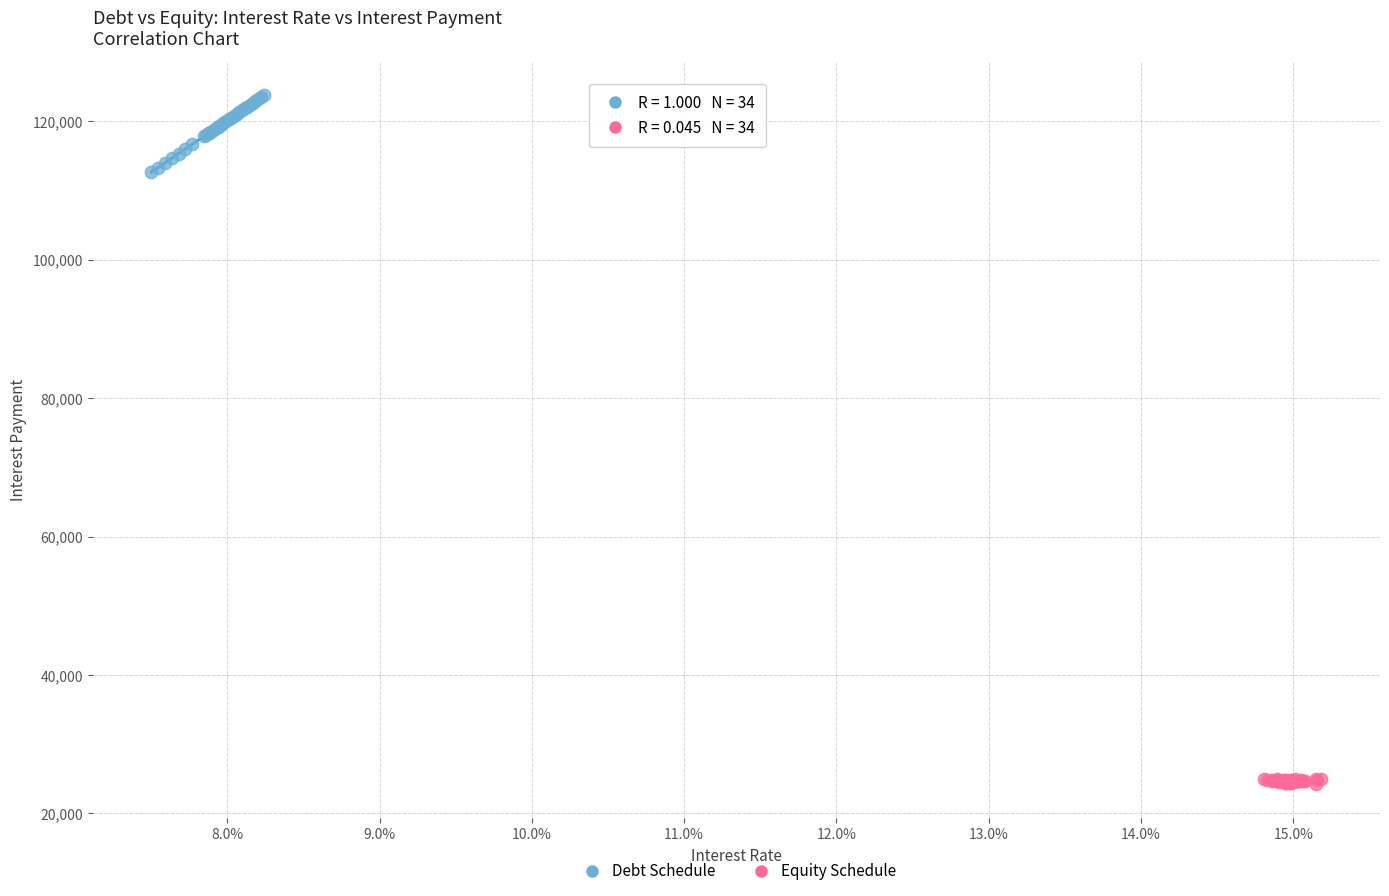

What are all the series names shown in the legend?

Debt Schedule, Equity Schedule